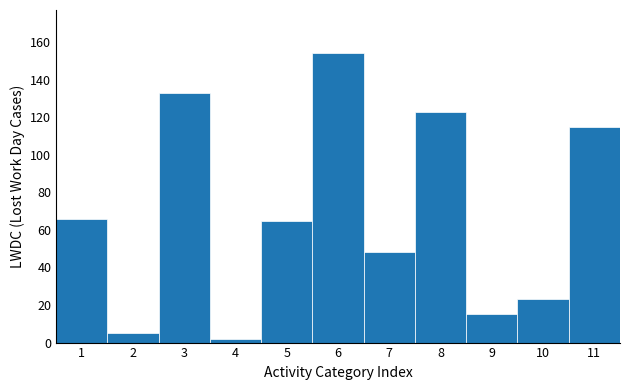

Reading left to right, what are all the values shown in this chart?

1=66	2=5	3=133	4=2	5=65	6=154	7=48	8=123	9=15	10=23	11=115